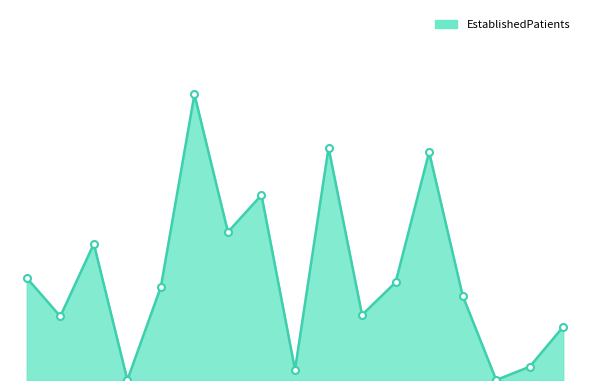

Does the chart display data point markers on the line(s)?

No